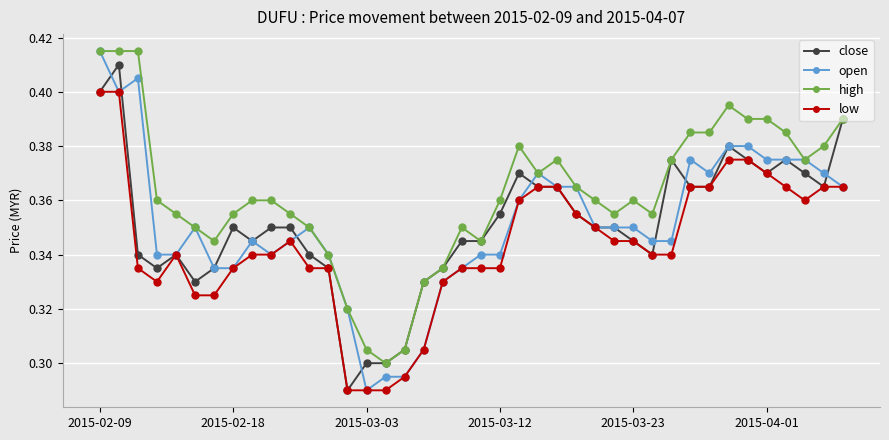

Does the chart display data point markers on the line(s)?

Yes